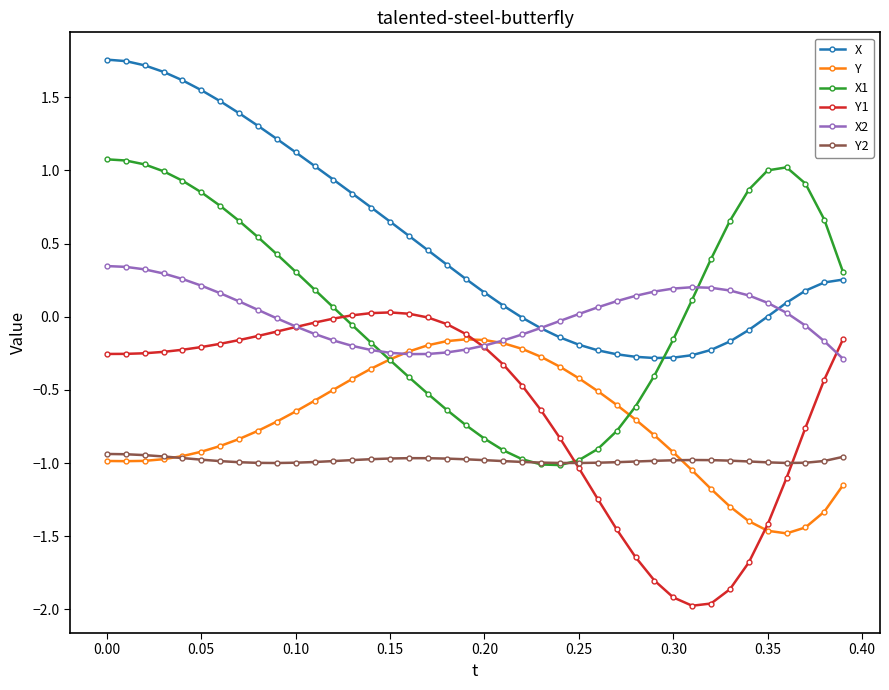

Rank the series by their maximum value, from highest to lowest.

X, X1, X2, Y1, Y, Y2